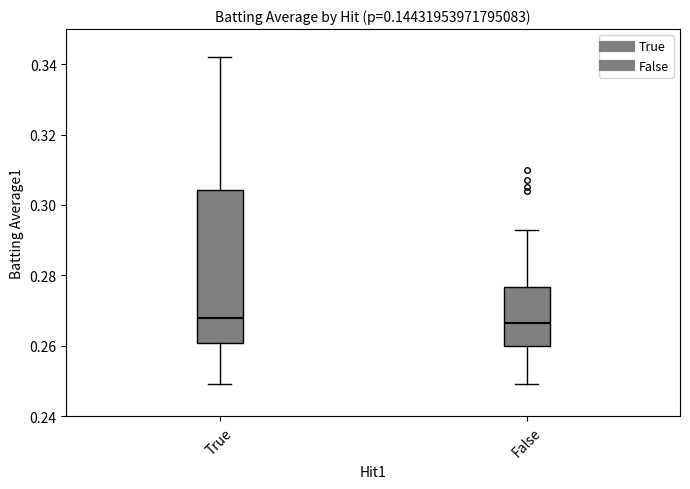

Which box is the tallest, from its lower edge to its upper edge?

True